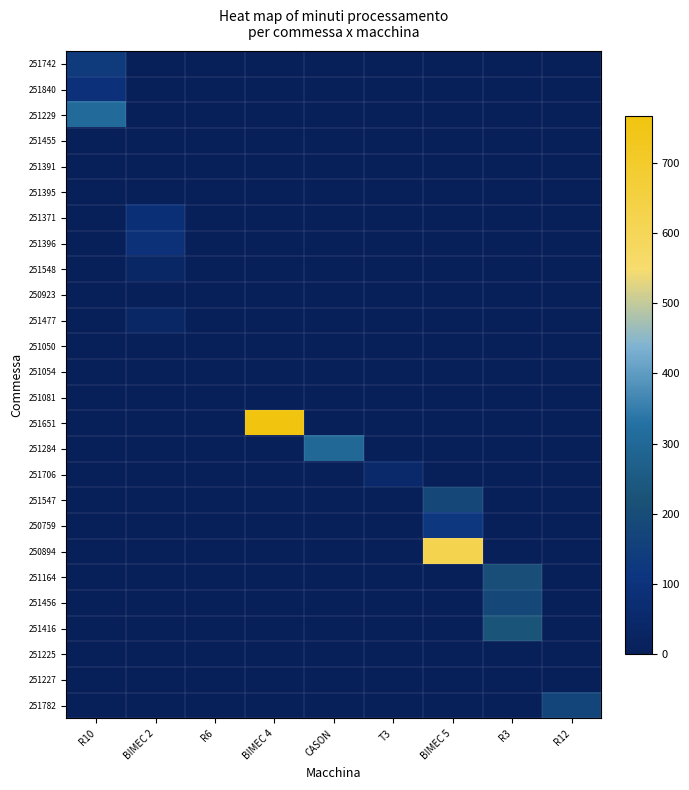

Reading left to right, extract all data points from this chart.

251742: R10=134.9	BIMEC 2=0.0	R6=0.0	BIMEC 4=0.0	CASON=0.0	T3=0.0	BIMEC 5=0.0	R3=0.0	R12=0.0
251840: R10=93.7	BIMEC 2=0.0	R6=0.0	BIMEC 4=0.0	CASON=0.0	T3=0.0	BIMEC 5=0.0	R3=0.0	R12=0.0
251229: R10=307.2	BIMEC 2=0.0	R6=0.0	BIMEC 4=0.0	CASON=0.0	T3=0.0	BIMEC 5=0.0	R3=0.0	R12=0.0
251455: R10=0.0	BIMEC 2=0.0	R6=0.0	BIMEC 4=0.0	CASON=0.0	T3=0.0	BIMEC 5=0.0	R3=0.0	R12=0.0
251391: R10=0.0	BIMEC 2=0.0	R6=0.0	BIMEC 4=0.0	CASON=0.0	T3=0.0	BIMEC 5=0.0	R3=0.0	R12=0.0
251395: R10=0.0	BIMEC 2=0.0	R6=0.0	BIMEC 4=0.0	CASON=0.0	T3=0.0	BIMEC 5=0.0	R3=0.0	R12=0.0
251371: R10=0.0	BIMEC 2=82.8	R6=0.0	BIMEC 4=0.0	CASON=0.0	T3=0.0	BIMEC 5=0.0	R3=0.0	R12=0.0
251396: R10=0.0	BIMEC 2=91.6	R6=0.0	BIMEC 4=0.0	CASON=0.0	T3=0.0	BIMEC 5=0.0	R3=0.0	R12=0.0
251548: R10=0.0	BIMEC 2=35.3	R6=0.0	BIMEC 4=0.0	CASON=0.0	T3=0.0	BIMEC 5=0.0	R3=0.0	R12=0.0
250923: R10=0.0	BIMEC 2=0.0	R6=0.0	BIMEC 4=0.0	CASON=0.0	T3=0.0	BIMEC 5=0.0	R3=0.0	R12=0.0
251477: R10=0.0	BIMEC 2=35.3	R6=0.0	BIMEC 4=0.0	CASON=0.0	T3=0.0	BIMEC 5=0.0	R3=0.0	R12=0.0
251050: R10=0.0	BIMEC 2=0.0	R6=0.0	BIMEC 4=0.0	CASON=0.0	T3=0.0	BIMEC 5=0.0	R3=0.0	R12=0.0
251054: R10=0.0	BIMEC 2=0.0	R6=0.0	BIMEC 4=0.0	CASON=0.0	T3=0.0	BIMEC 5=0.0	R3=0.0	R12=0.0
251081: R10=0.0	BIMEC 2=0.0	R6=0.0	BIMEC 4=0.0	CASON=0.0	T3=0.0	BIMEC 5=0.0	R3=0.0	R12=0.0
251651: R10=0.0	BIMEC 2=0.0	R6=0.0	BIMEC 4=767.7	CASON=0.0	T3=0.0	BIMEC 5=0.0	R3=0.0	R12=0.0
251284: R10=0.0	BIMEC 2=0.0	R6=0.0	BIMEC 4=0.0	CASON=297.1	T3=0.0	BIMEC 5=0.0	R3=0.0	R12=0.0
251706: R10=0.0	BIMEC 2=0.0	R6=0.0	BIMEC 4=0.0	CASON=0.0	T3=50.8	BIMEC 5=0.0	R3=0.0	R12=0.0
251547: R10=0.0	BIMEC 2=0.0	R6=0.0	BIMEC 4=0.0	CASON=0.0	T3=0.0	BIMEC 5=184.9	R3=0.0	R12=0.0
250759: R10=0.0	BIMEC 2=0.0	R6=0.0	BIMEC 4=0.0	CASON=0.0	T3=0.0	BIMEC 5=118.3	R3=0.0	R12=0.0
250894: R10=0.0	BIMEC 2=0.0	R6=0.0	BIMEC 4=0.0	CASON=0.0	T3=0.0	BIMEC 5=623.4	R3=0.0	R12=0.0
251164: R10=0.0	BIMEC 2=0.0	R6=0.0	BIMEC 4=0.0	CASON=0.0	T3=0.0	BIMEC 5=0.0	R3=204.1	R12=0.0
251456: R10=0.0	BIMEC 2=0.0	R6=0.0	BIMEC 4=0.0	CASON=0.0	T3=0.0	BIMEC 5=0.0	R3=183.7	R12=0.0
251416: R10=0.0	BIMEC 2=0.0	R6=0.0	BIMEC 4=0.0	CASON=0.0	T3=0.0	BIMEC 5=0.0	R3=229.0	R12=0.0
251225: R10=0.0	BIMEC 2=0.0	R6=0.0	BIMEC 4=0.0	CASON=0.0	T3=0.0	BIMEC 5=0.0	R3=0.0	R12=0.0
251227: R10=0.0	BIMEC 2=0.0	R6=0.0	BIMEC 4=0.0	CASON=0.0	T3=0.0	BIMEC 5=0.0	R3=0.0	R12=0.0
251782: R10=0.0	BIMEC 2=0.0	R6=0.0	BIMEC 4=0.0	CASON=0.0	T3=0.0	BIMEC 5=0.0	R3=0.0	R12=170.0